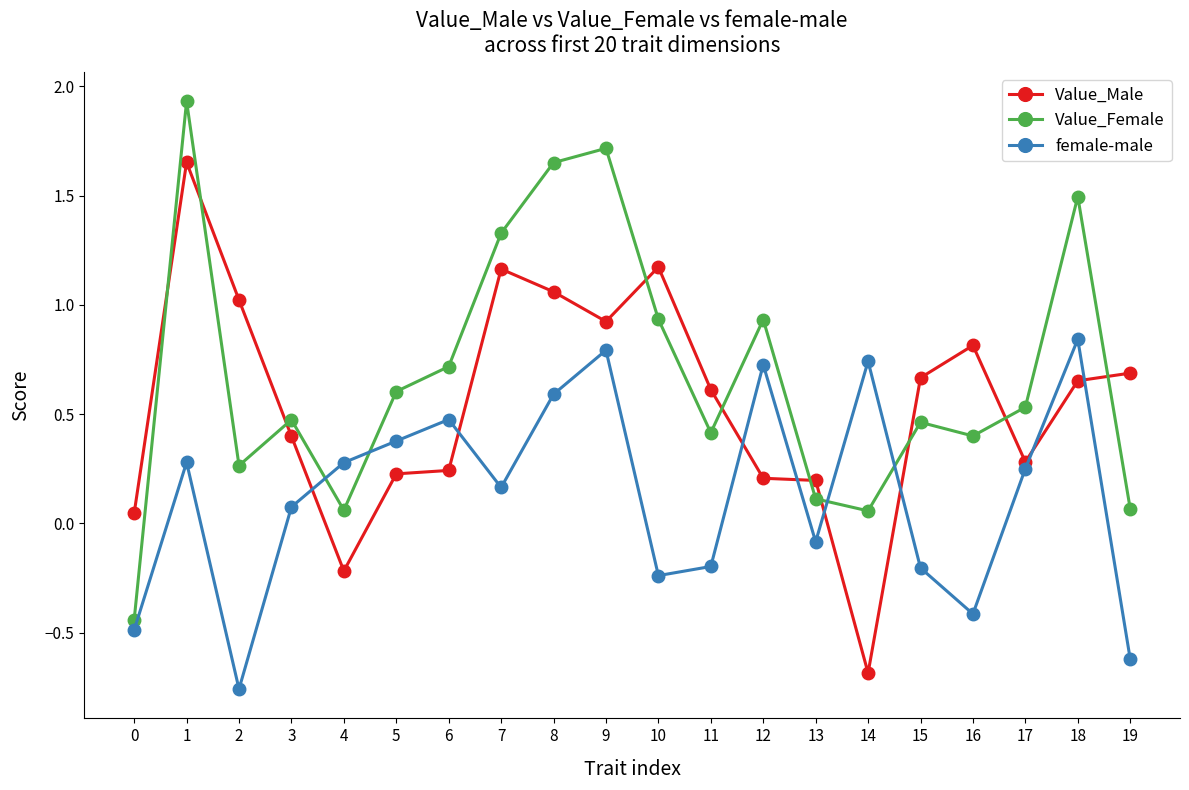

Which series changed the most between 9 and 17?

Value_Female